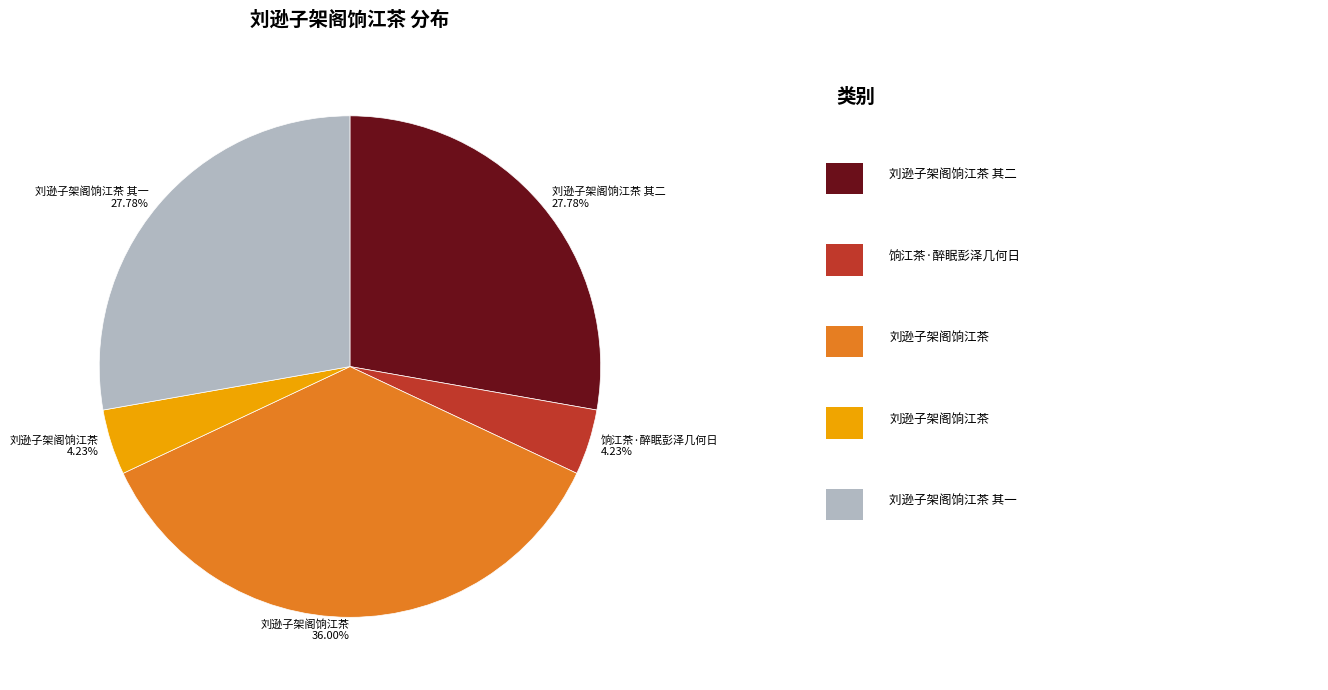

Does any single category account for the majority?

No